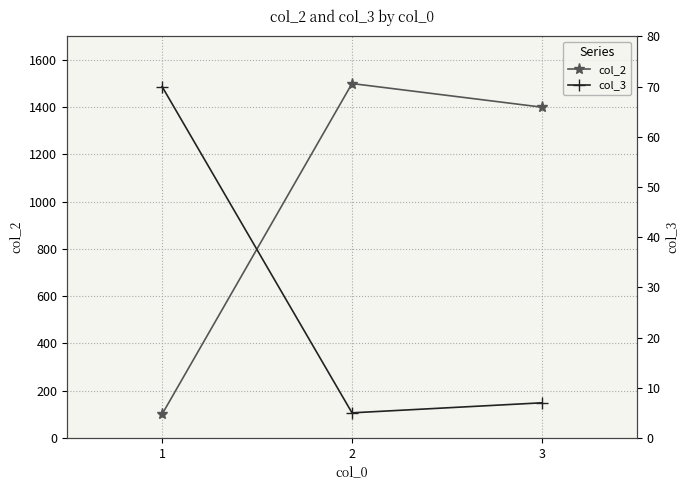

Which series has the largest range (max minus min)?

col_2